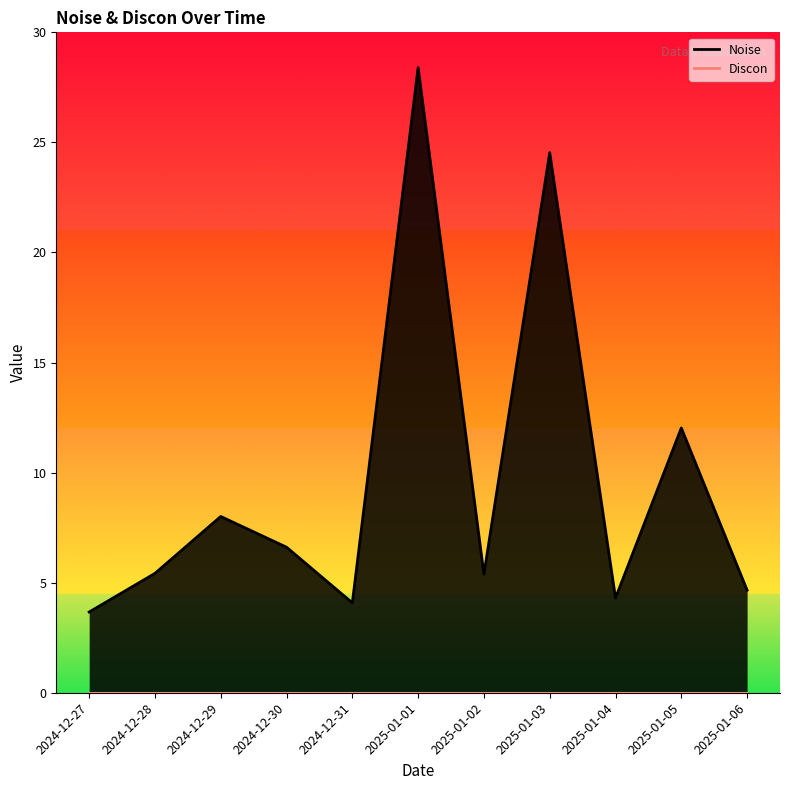

What is the average value?

9.7